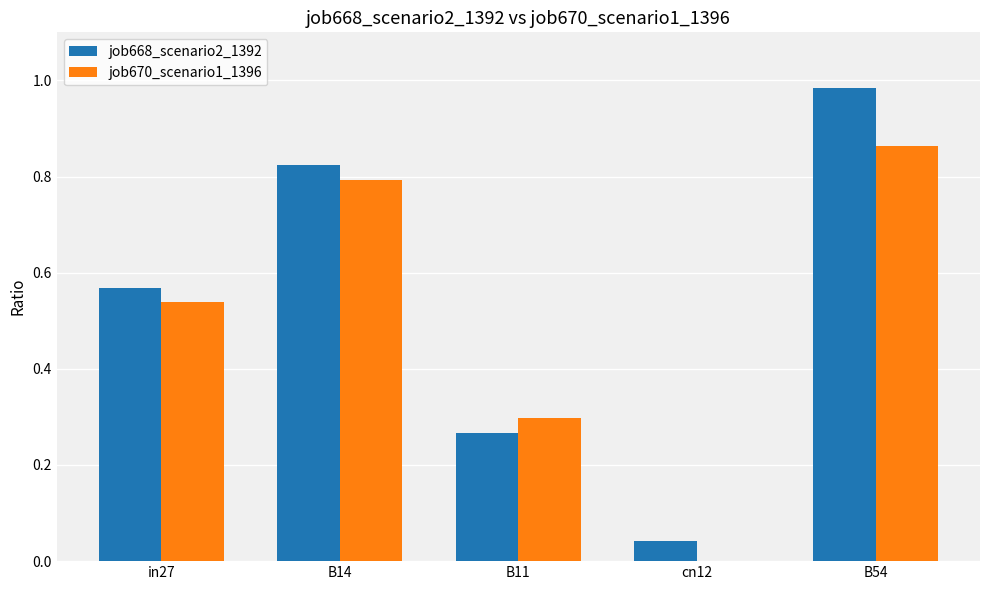

Which series changed the most between in27 and cn12?

job670_scenario1_1396